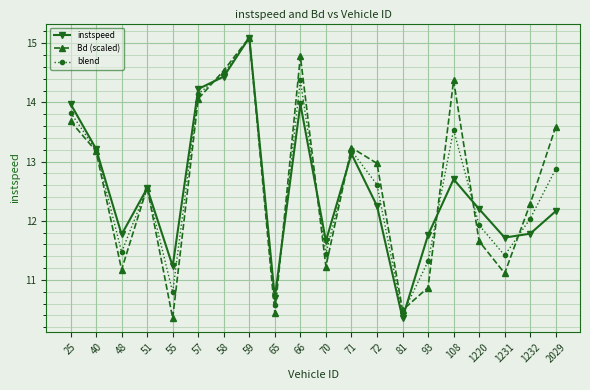

Where is the first local minimum for instspeed?

48